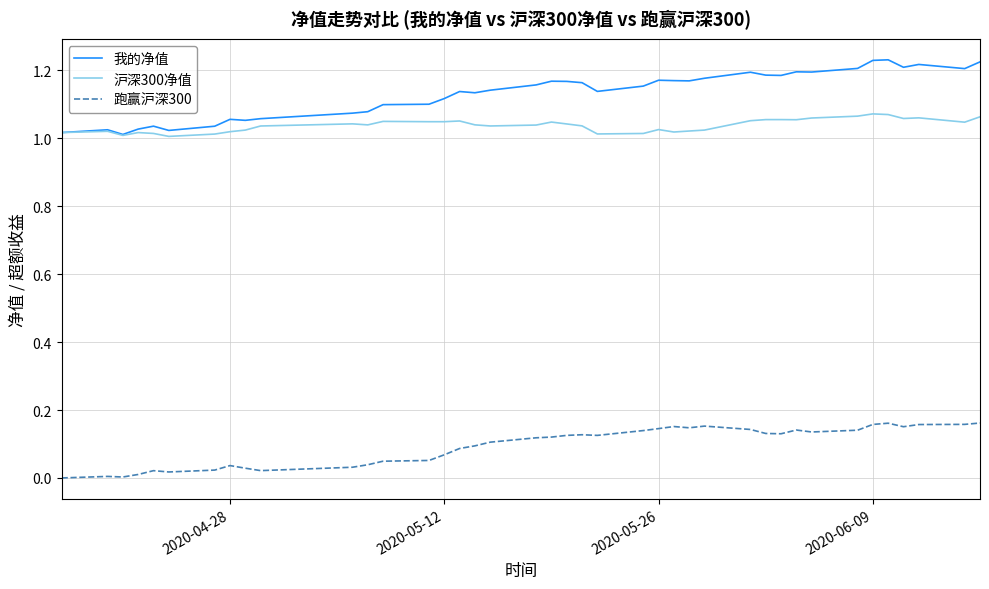

How many lines are shown in the chart?

3